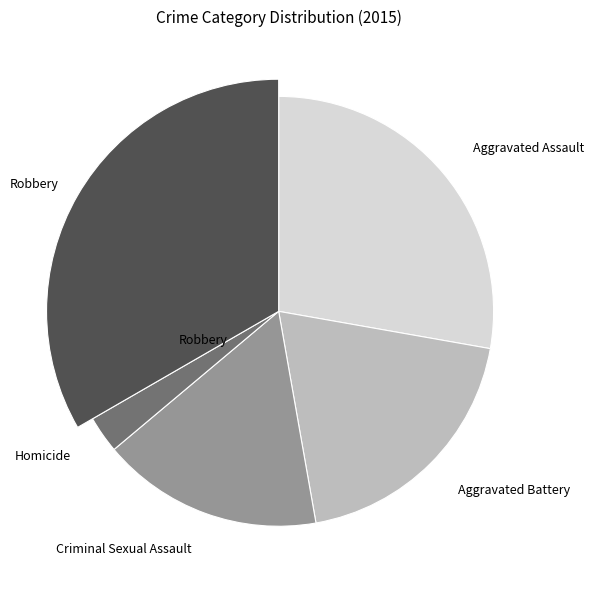

Does any single category account for the majority?

No